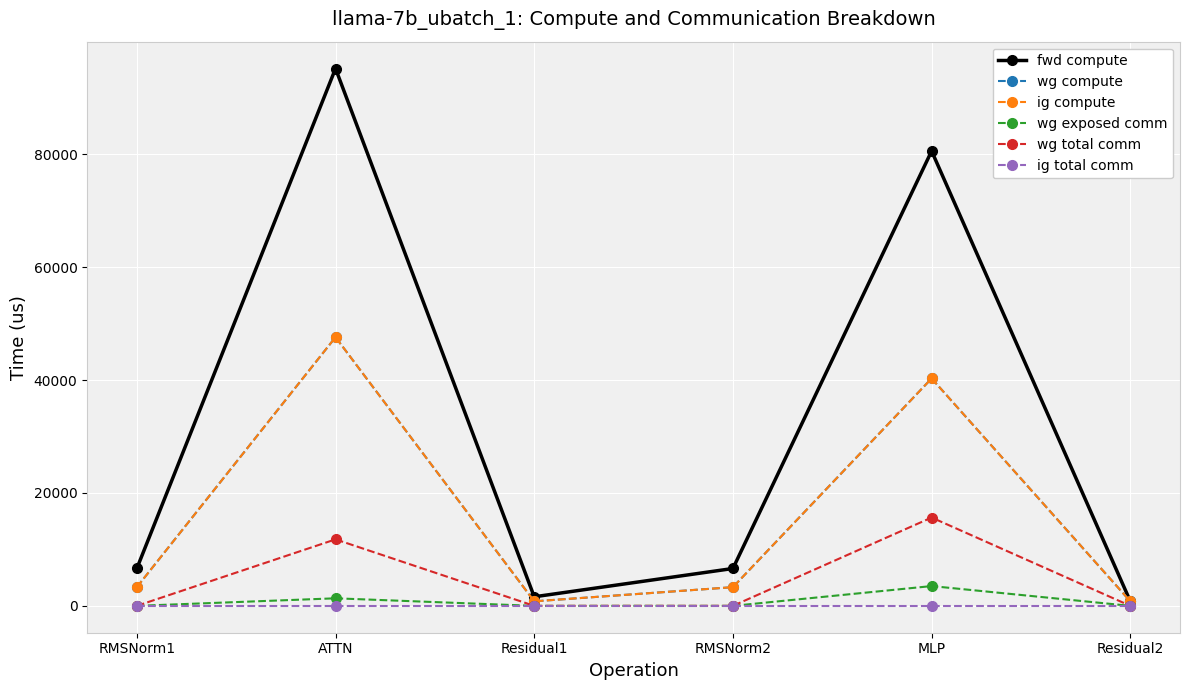

How many lines are shown in the chart?

6